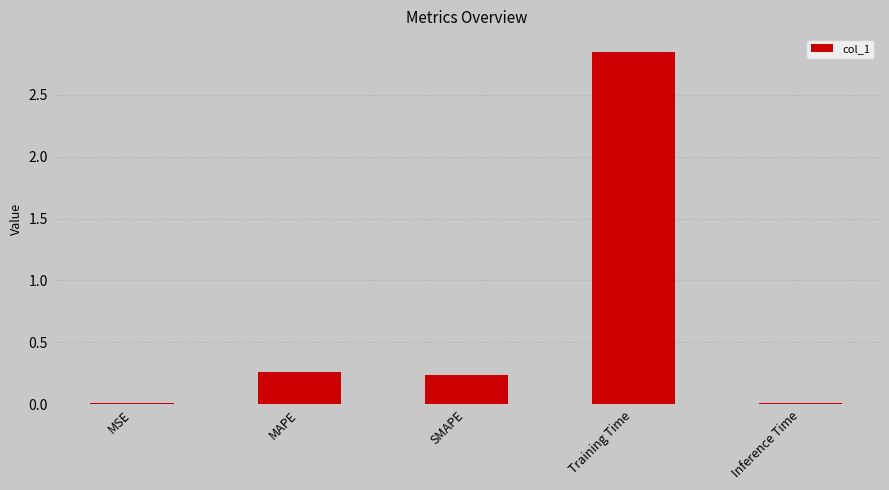

Which category has the highest value across all series?

Training Time